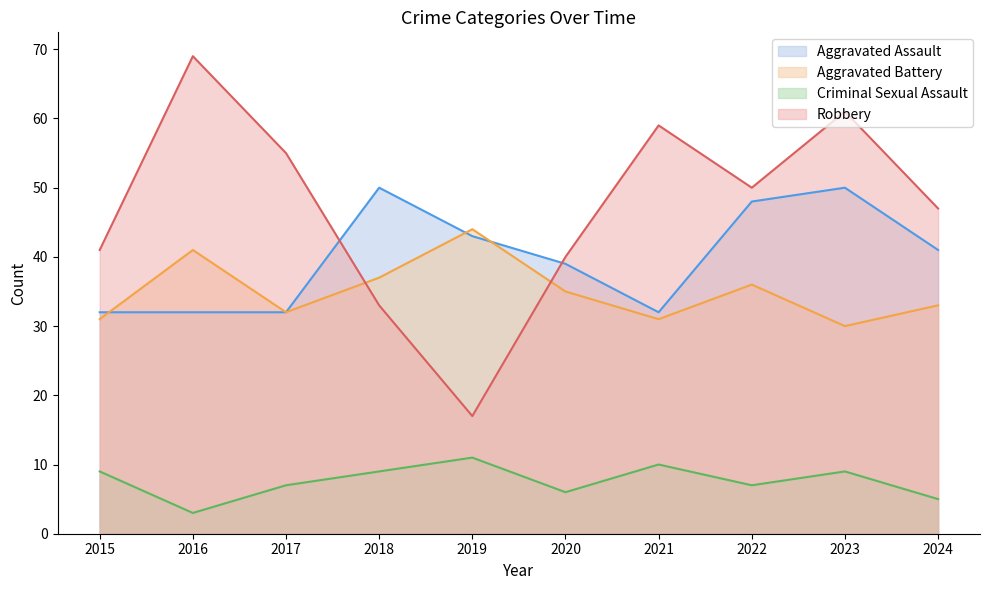

What is the difference between the second highest and second lowest values in the Aggravated Battery series?

10